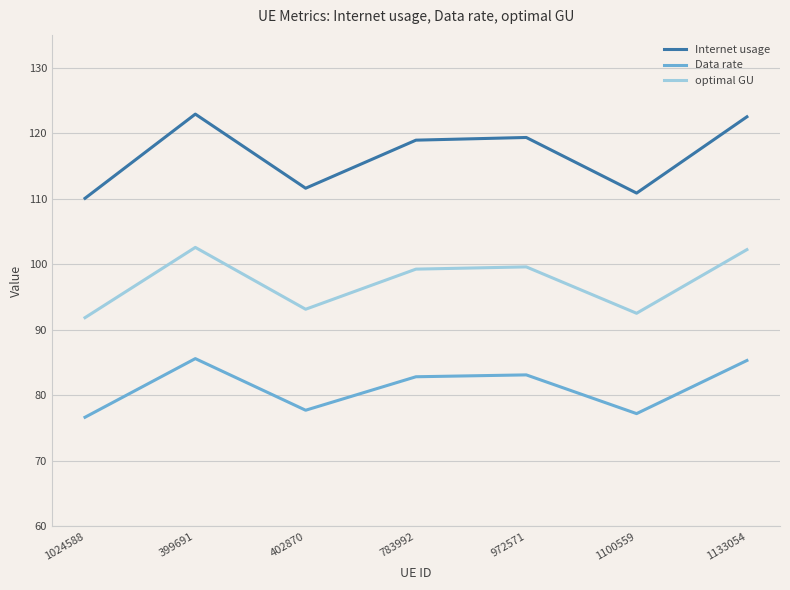

Rank the series at 1100559 from lowest to highest value.

Data rate, optimal GU, Internet usage